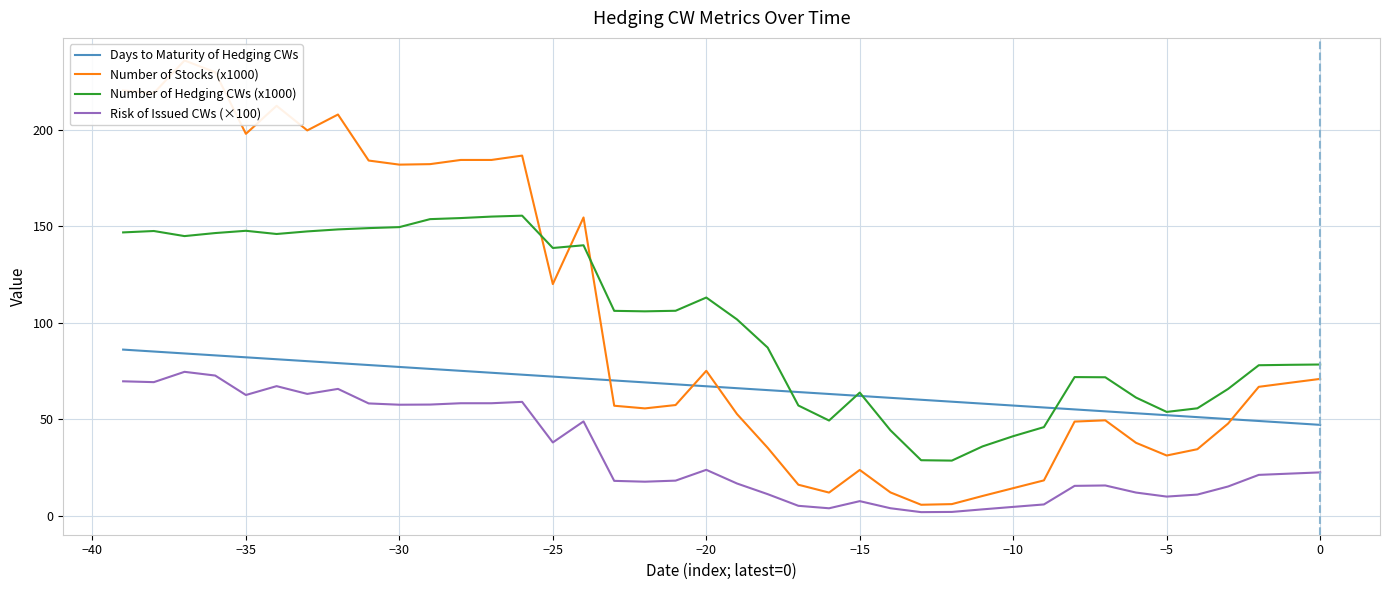

How many interior local valleys does the Number of Hedging CWs (x1000) series have?

7